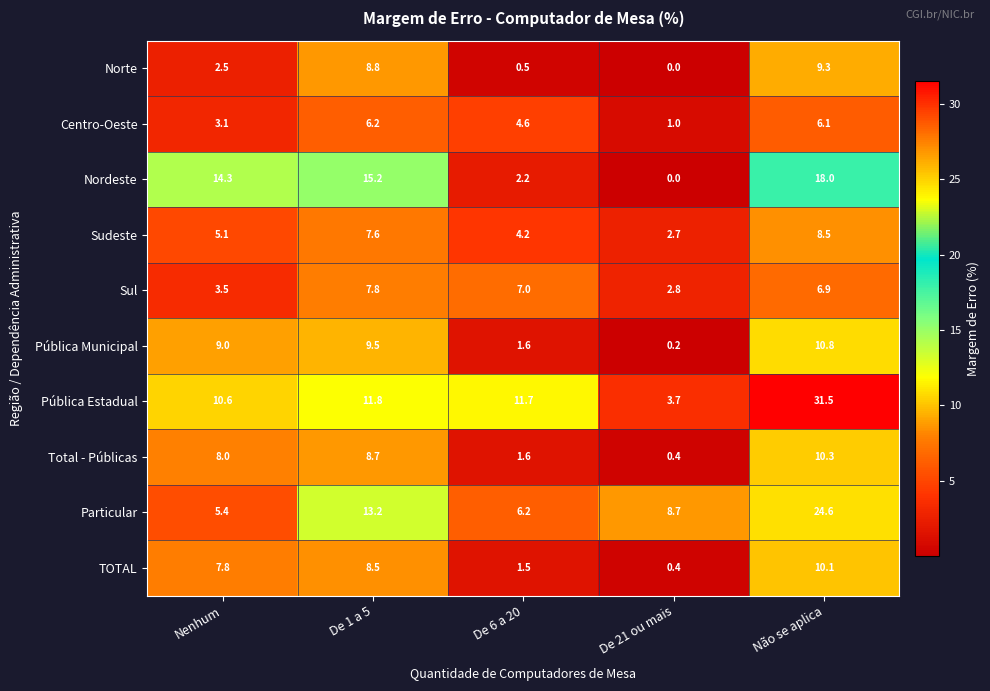

What is the difference between the Sudeste values at Não se aplica and De 1 a 5?

0.9